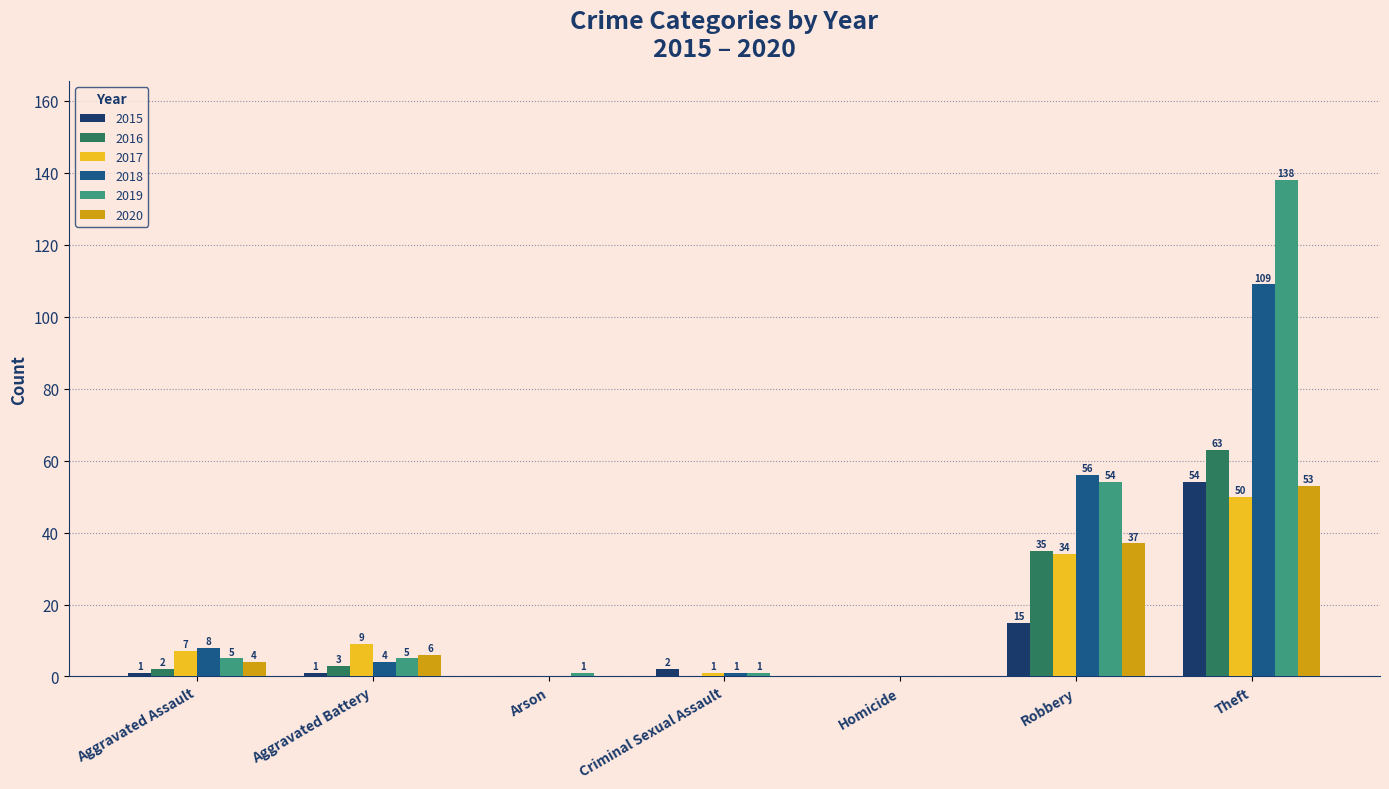

Which series changed the most between Aggravated Battery and Theft?

2019